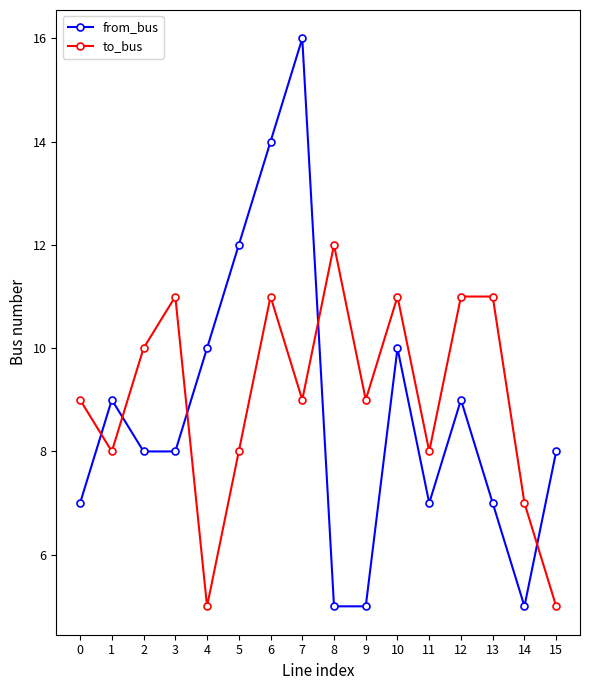

Rank the series by their maximum value, from lowest to highest.

to_bus, from_bus